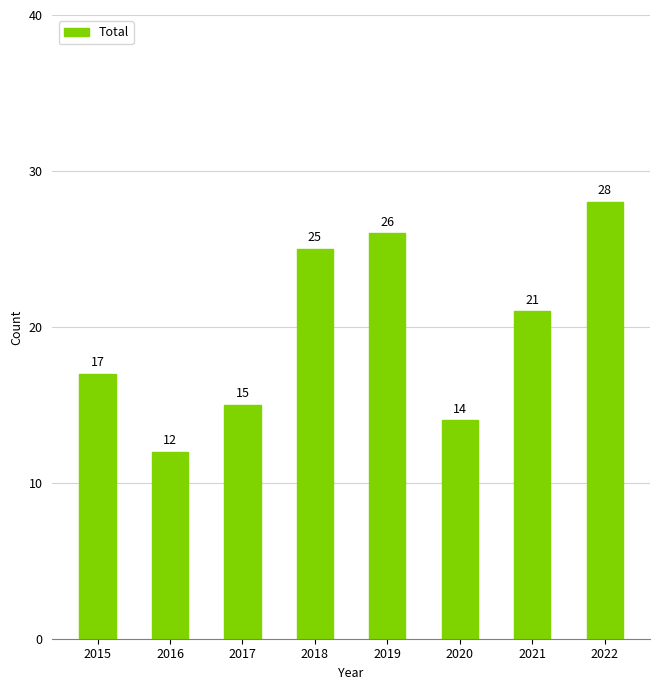

Which category has the highest value across all series?

2022